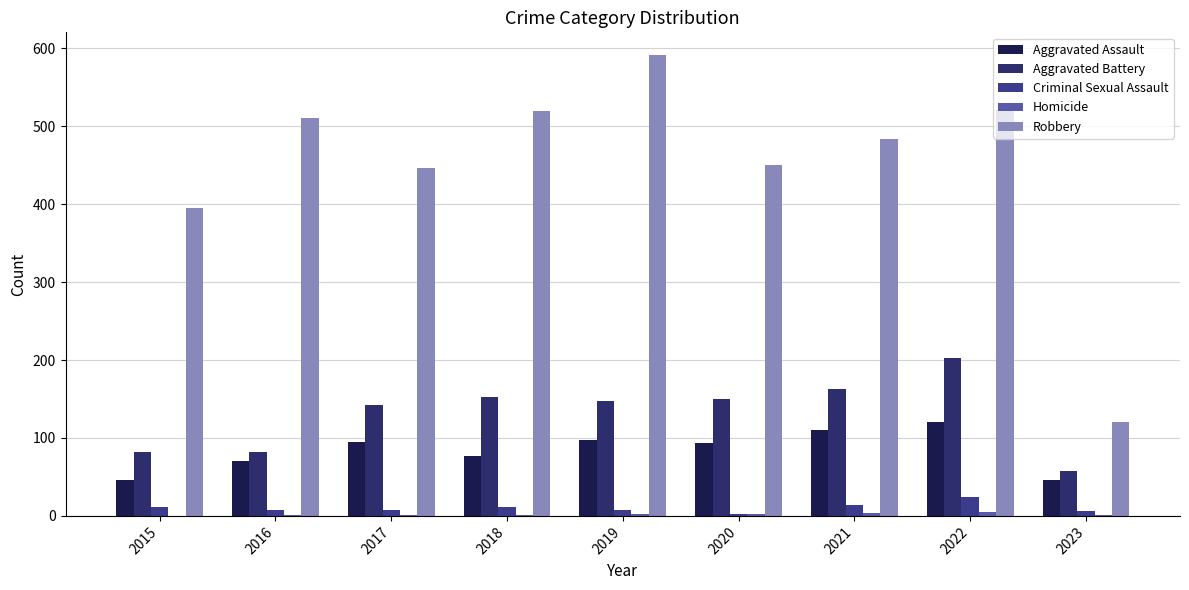

Reading left to right, list all the values displayed in this chart.

Aggravated Assault: 46	71	95	77	98	94	110	121	46
Aggravated Battery: 82	82	142	152	148	150	163	202	57
Criminal Sexual Assault: 12	8	8	11	8	3	14	24	6
Homicide: 0	1	1	1	2	3	4	5	1
Robbery: 395	510	446	519	591	450	484	521	121